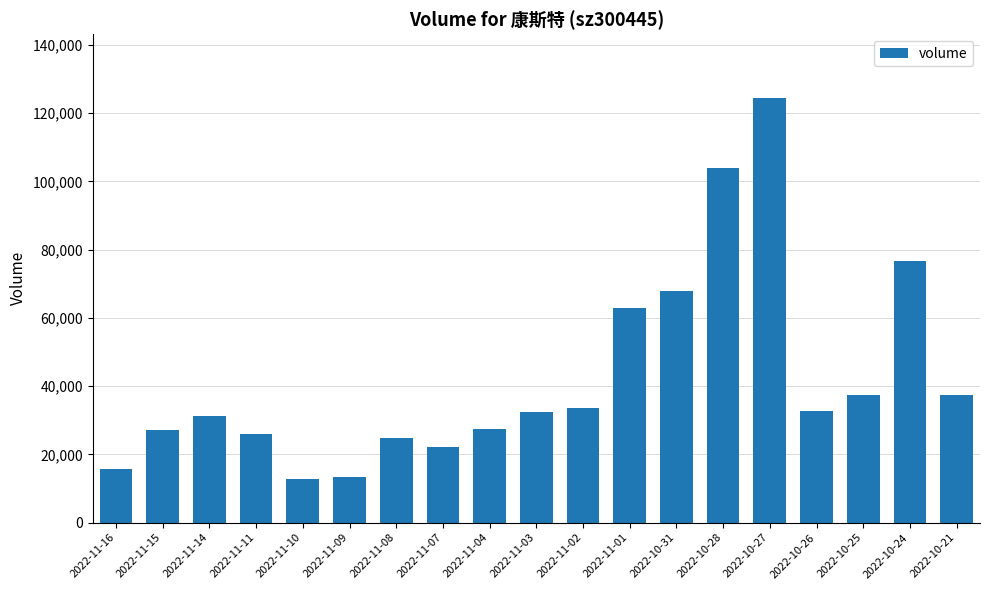

What is the change in value from 2022-11-16 to 2022-11-02?

+17843